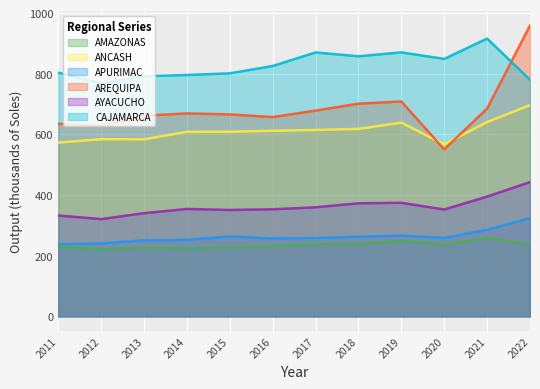

Which series has the largest total across all categories?

CAJAMARCA